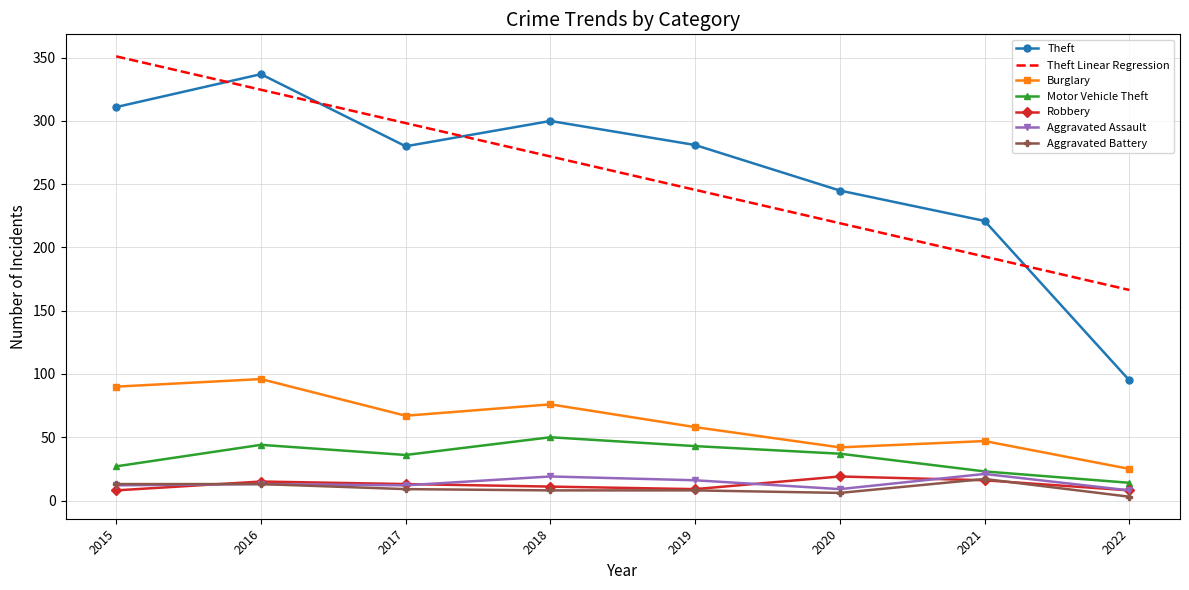

True or false: Theft has a value of 124.6 at 2020.

False